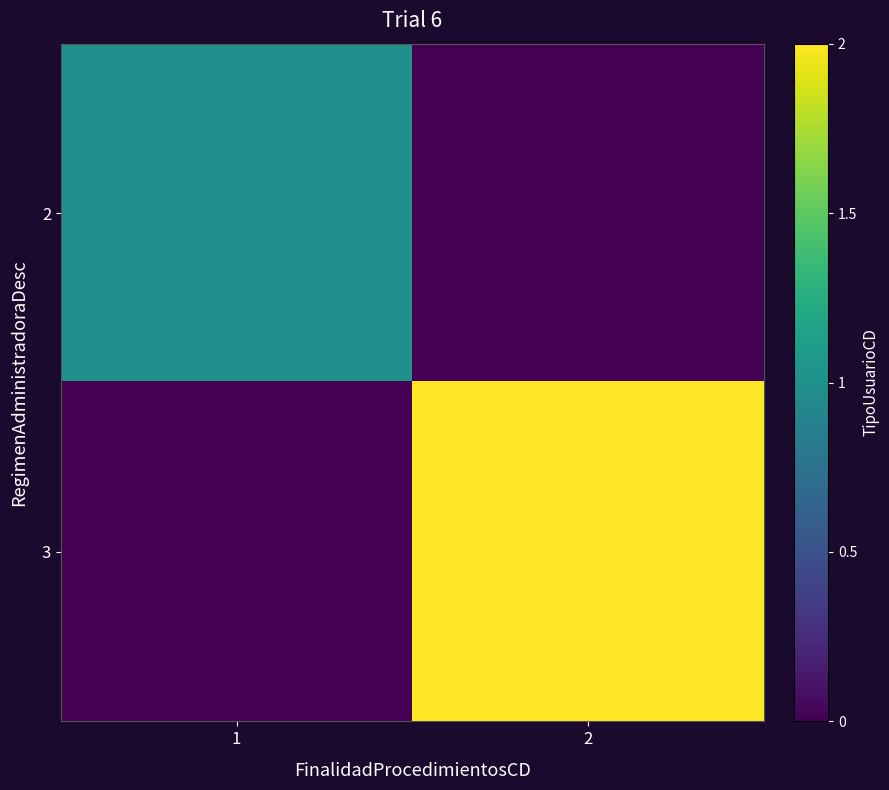

Reading left to right, extract all data points from this chart.

2: 1=1	2=0
3: 1=0	2=2